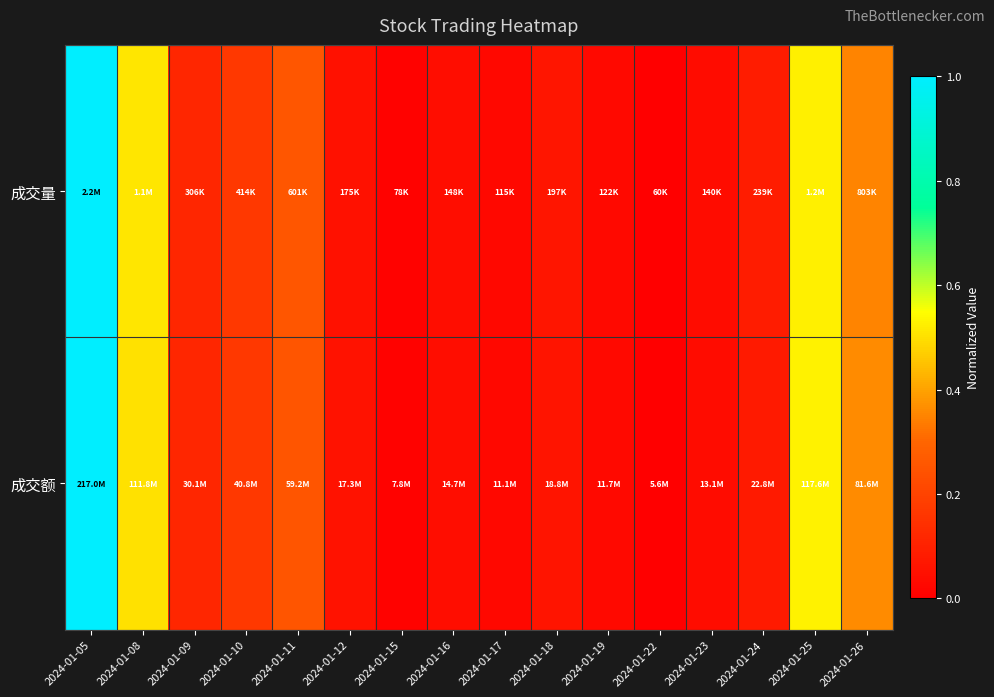

At which category is the sum across all series the highest?

2024-01-05